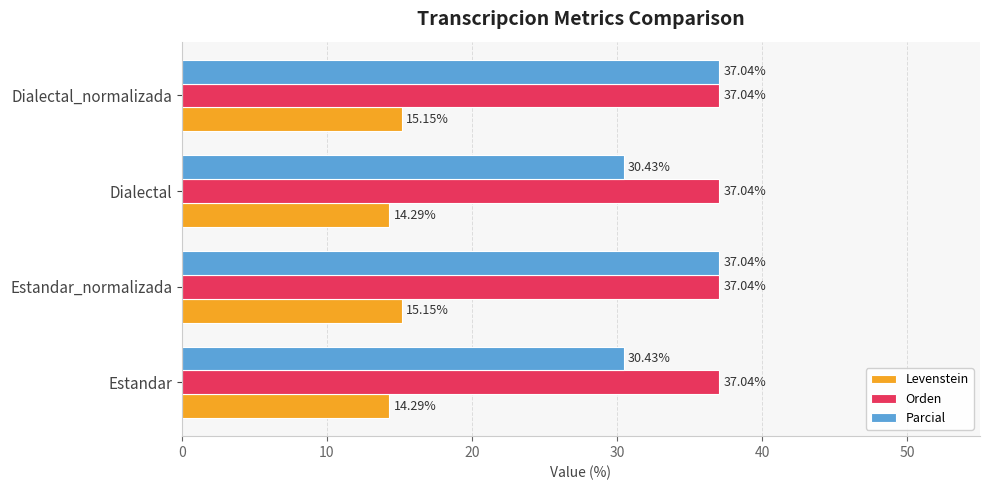

Rank the series at Estandar from highest to lowest value.

Orden, Parcial, Levenstein